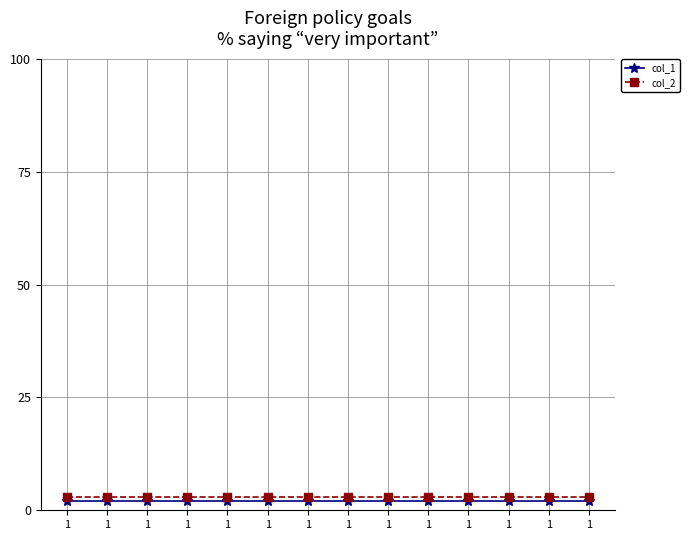

At which label does col_2 reach its peak?

1